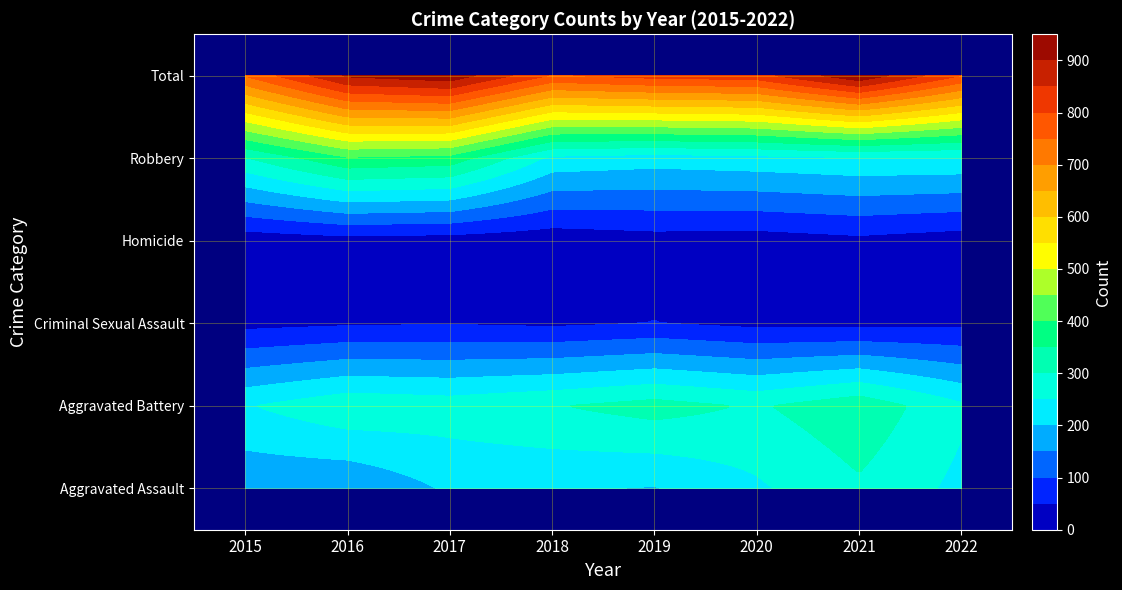

Which series changed the most between 2020 and 2021?

Total